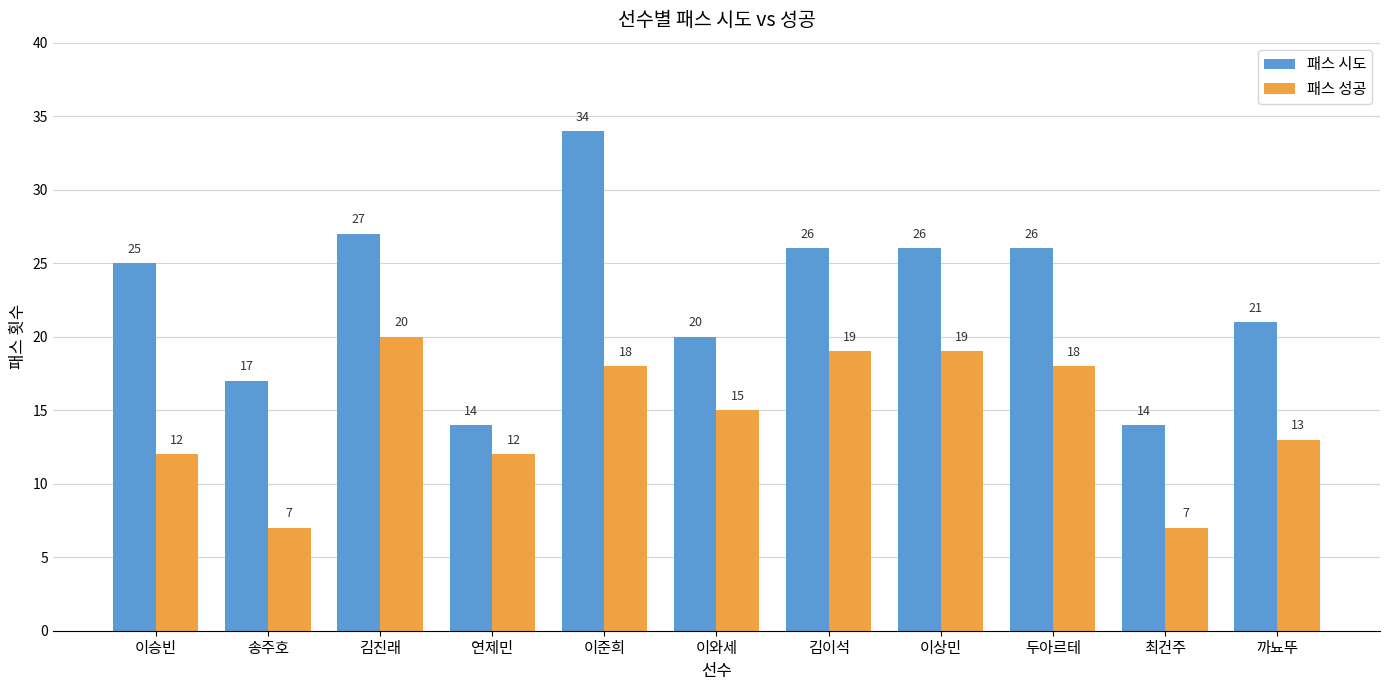

How many values in the 패스 성공 series are below 15?

5